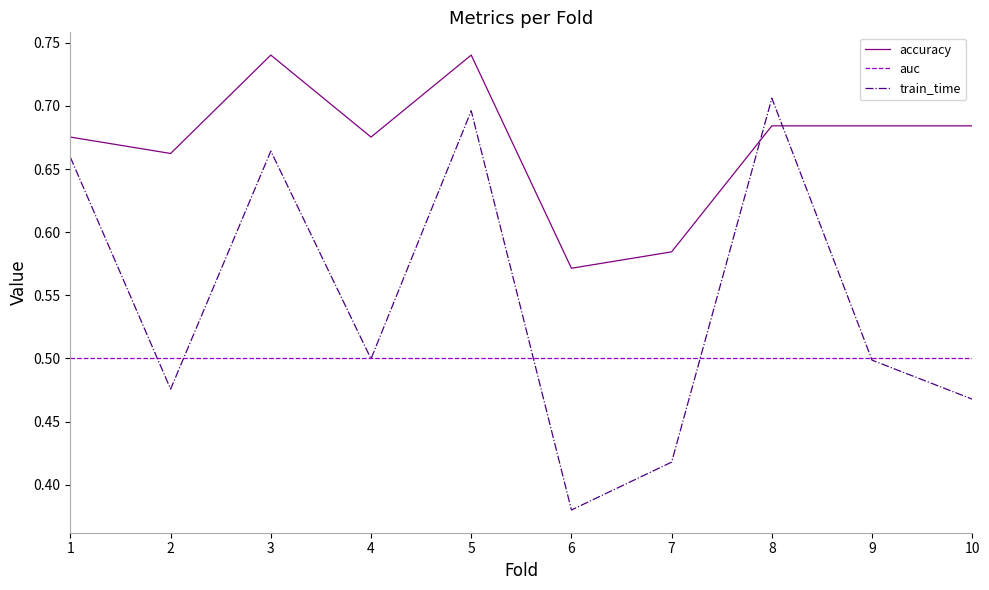

Count the number of categories in the chart.

10